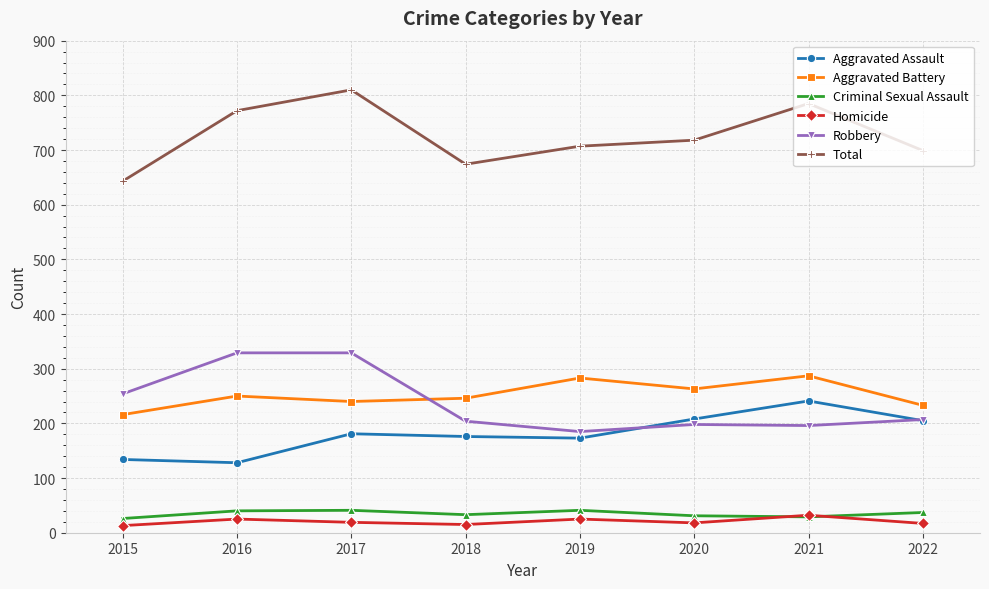

What is the difference between the Total values at 2017 and 2019?

103